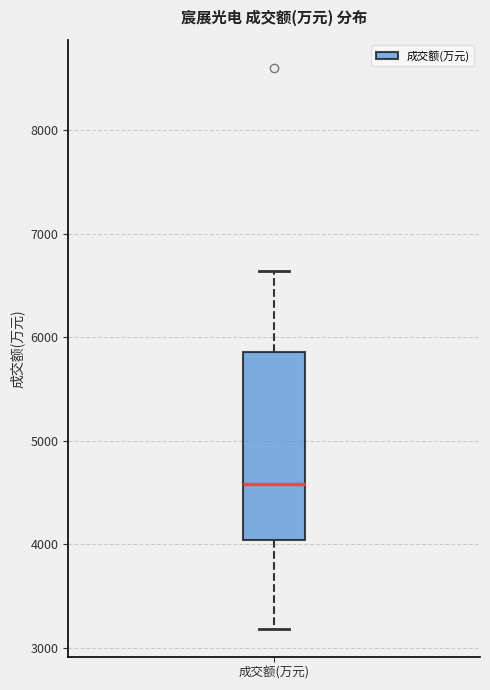

Transcribe this box plot: give where the median line is, the range the box spans, and where the two whiskers end, as read against the y-axis. The values are not printed on the chart, so give them approximately, as read against the axis.

median 4600, box 4000 to 5900, whiskers 3200 to 6600